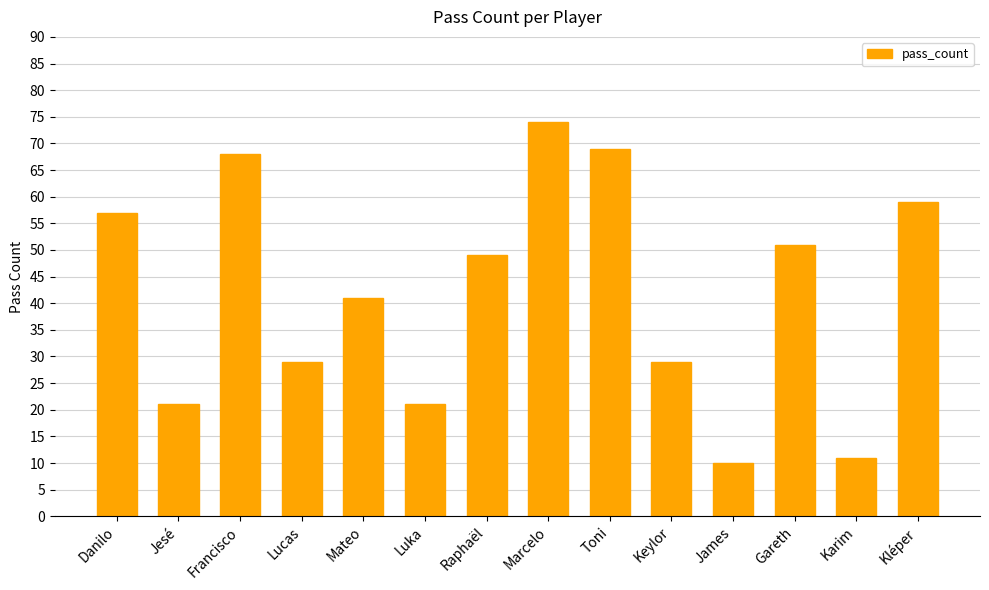

Approximately how many times larger is the value at Karim compared to Francisco?

0.2